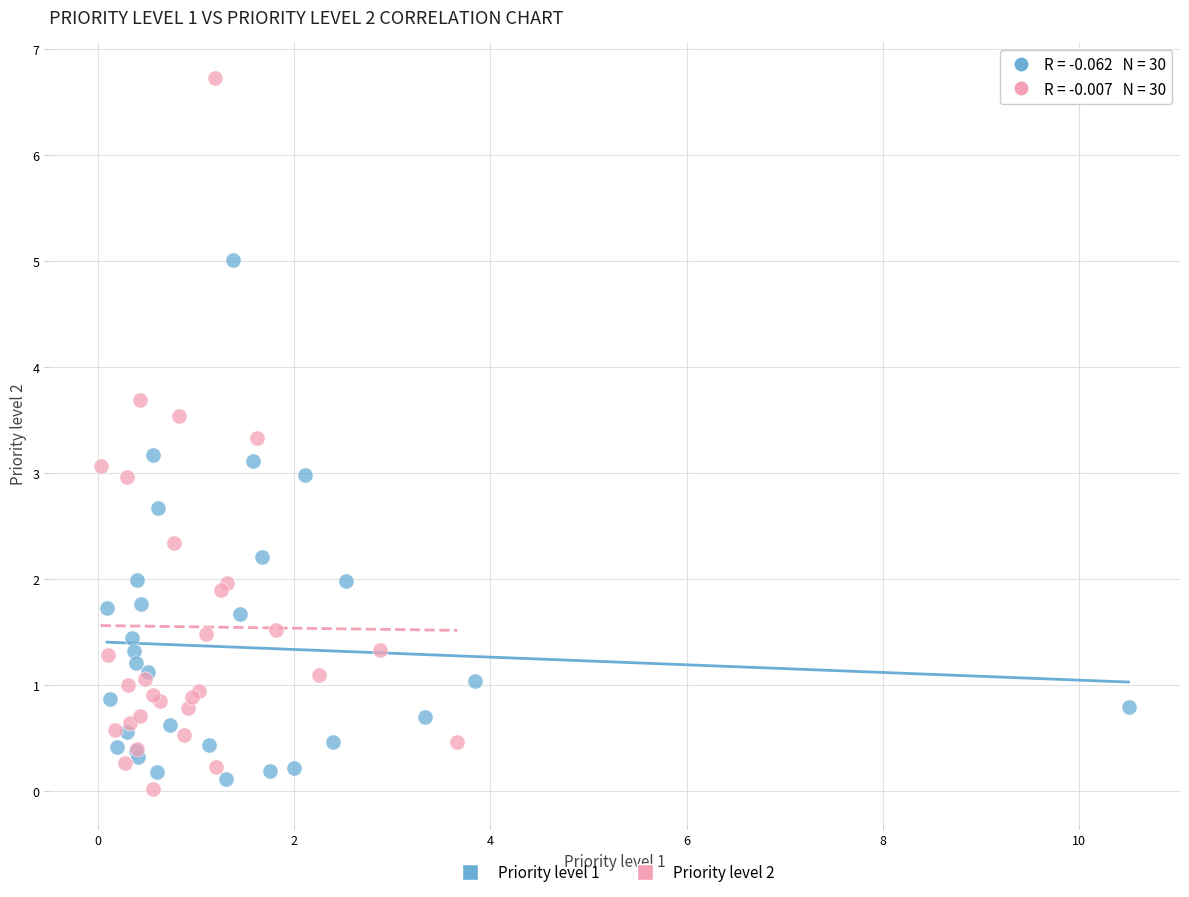

Which series has the widest spread of Y values?

Priority level 2